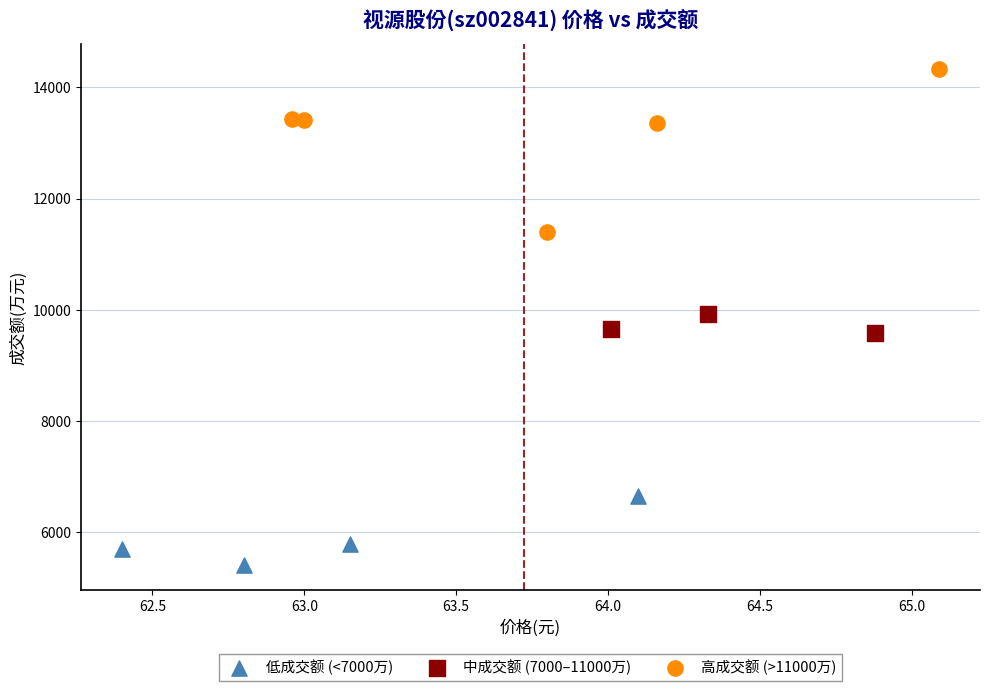

Which series has the largest Y range (max minus min)?

高成交额 (>11000万)